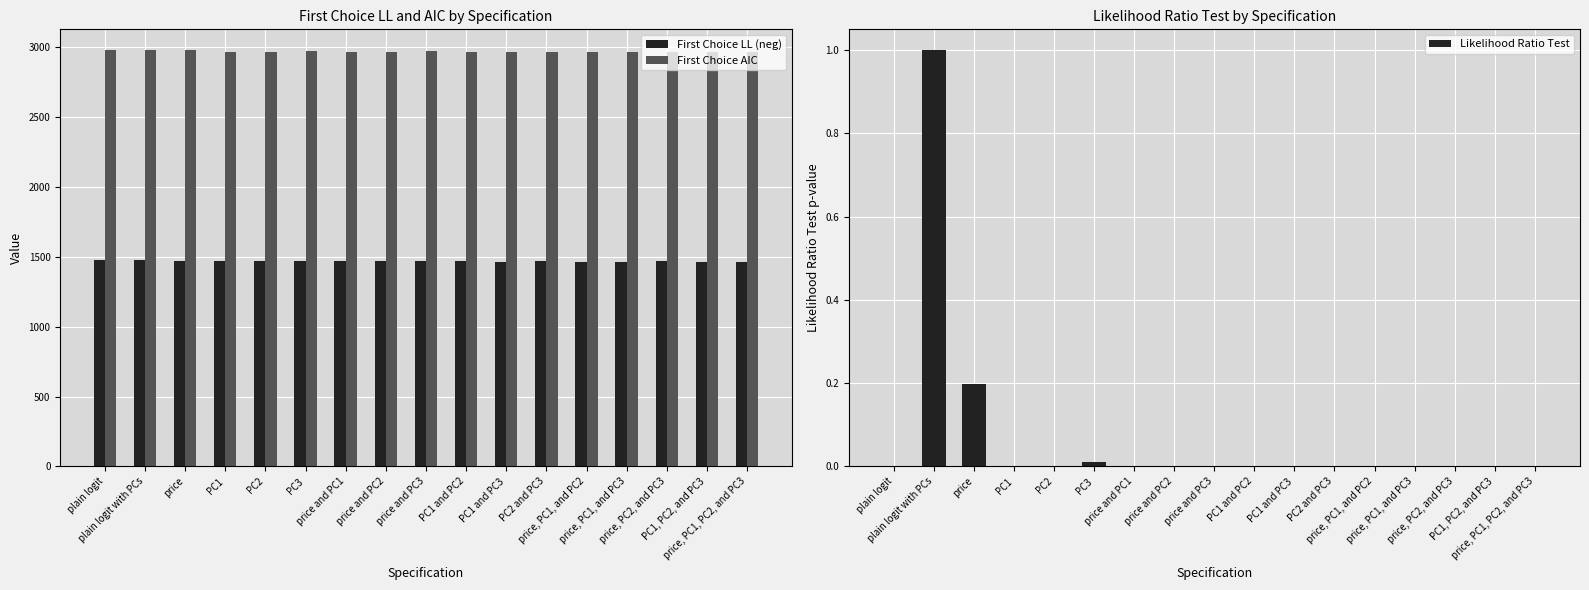

Reading right to left, list all the values displayed in this chart.

First Choice LL (neg): price, PC1, PC2, and PC3=1460.4	PC1, PC2, and PC3=1462.4	price, PC2, and PC3=1464.8	price, PC1, and PC3=1461.2	price, PC1, and PC2=1461.2	PC2 and PC3=1464.8	PC1 and PC3=1464.3	PC1 and PC2=1465.3	price and PC3=1466.9	price and PC2=1465.4	price and PC1=1465.3	PC3=1468.8	PC2=1465.4	PC1=1465.3	price=1471.3	plain logit with PCs=1472.2	plain logit=1472.2
First Choice AIC: price, PC1, PC2, and PC3=2958.8	PC1, PC2, and PC3=2960.7	price, PC2, and PC3=2963.6	price, PC1, and PC3=2958.3	price, PC1, and PC2=2958.3	PC2 and PC3=2963.6	PC1 and PC3=2962.7	PC1 and PC2=2962.6	price and PC3=2967.9	price and PC2=2962.9	price and PC1=2962.6	PC3=2969.7	PC2=2962.9	PC1=2962.6	price=2974.7	plain logit with PCs=2974.3	plain logit=2974.3
Likelihood Ratio Test: price, PC1, PC2, and PC3=0.0	PC1, PC2, and PC3=0.0	price, PC2, and PC3=0.0	price, PC1, and PC3=0.0	price, PC1, and PC2=0.0	PC2 and PC3=0.0	PC1 and PC3=0.0	PC1 and PC2=0.0	price and PC3=0.0	price and PC2=0.0	price and PC1=0.0	PC3=0.0	PC2=0.0	PC1=0.0	price=0.2	plain logit with PCs=1.0	plain logit=0.0